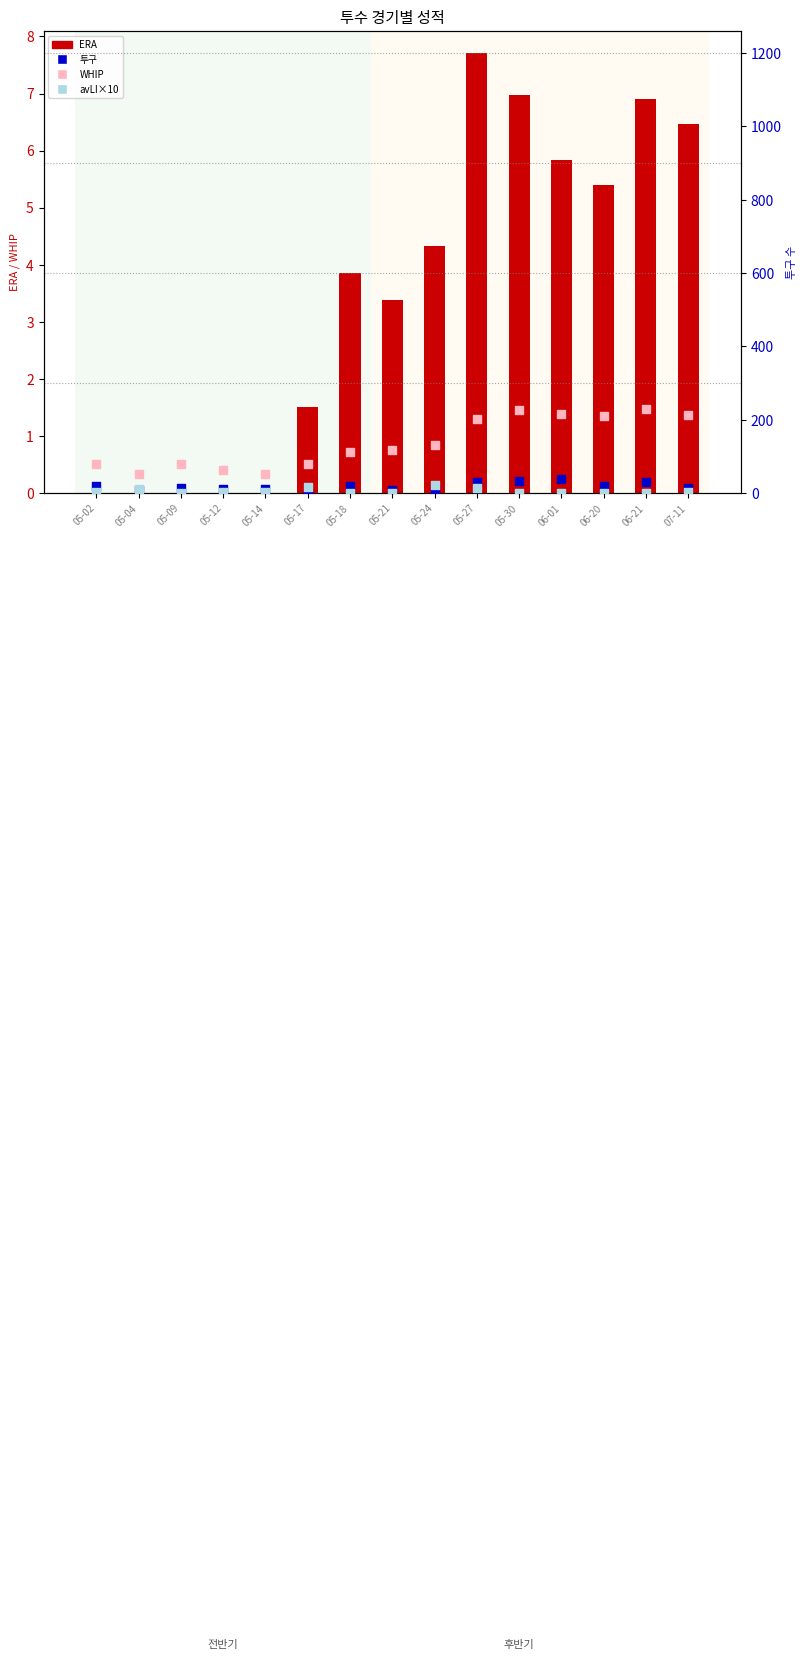

Which series has the largest total across all categories?

투구